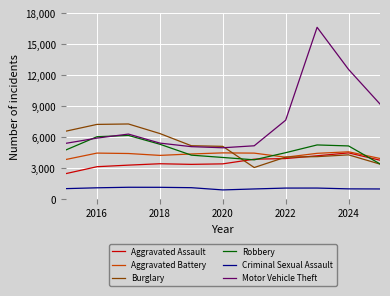

Which series has the largest total across all categories?

Motor Vehicle Theft